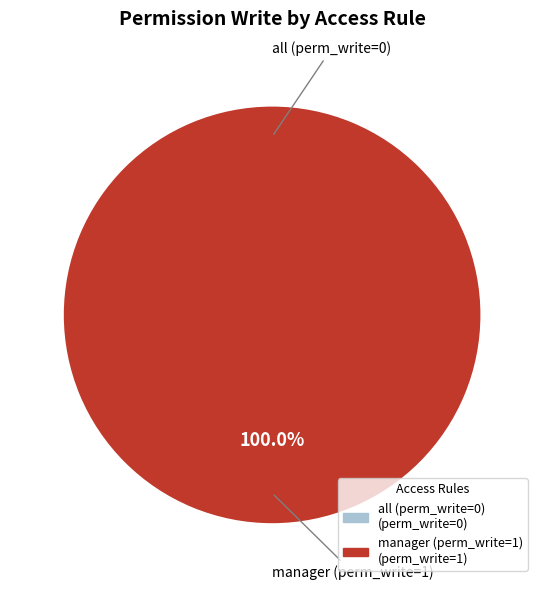

To the nearest percent, what is the difference between the largest and smallest slice percentages?

100%